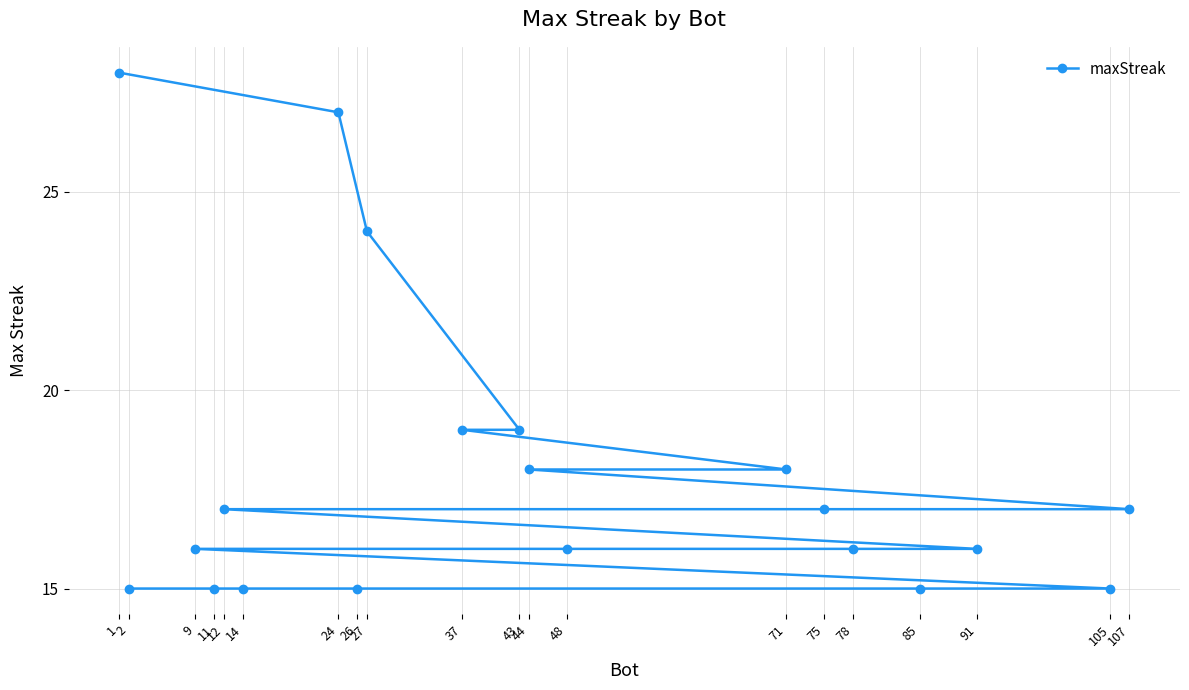

What is the sum of the values at 105 and 14?

30